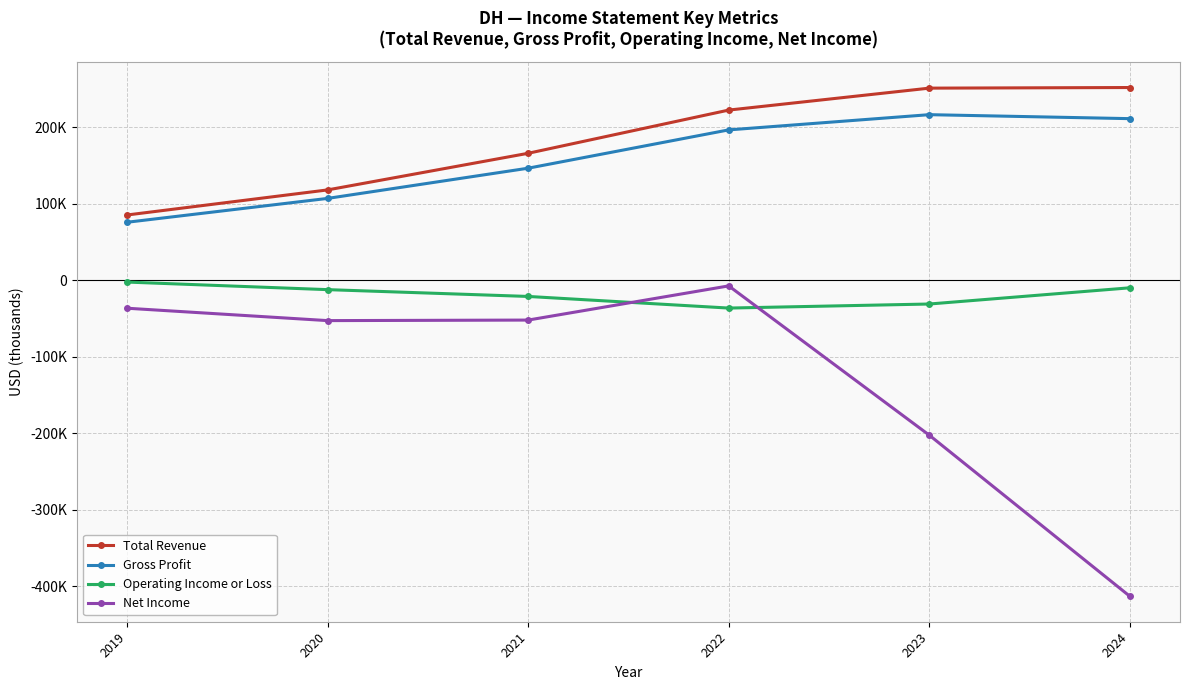

What is the value of the Net Income point at the 5th from the left?

-202400